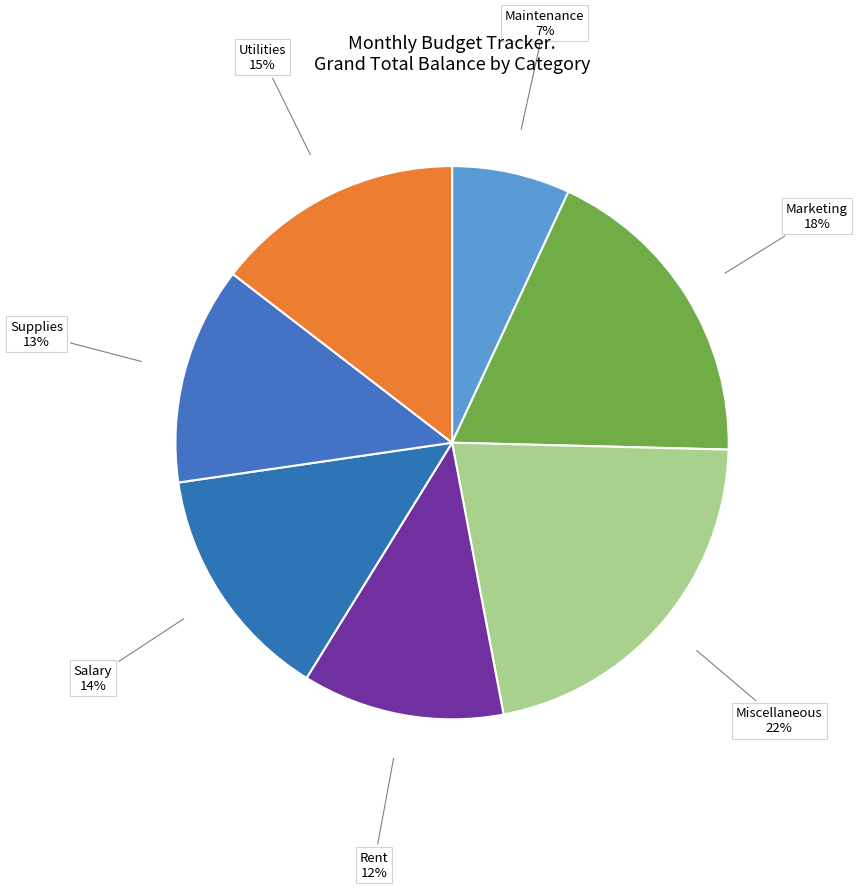

True or false: Supplies accounts for 2% of the total.

False